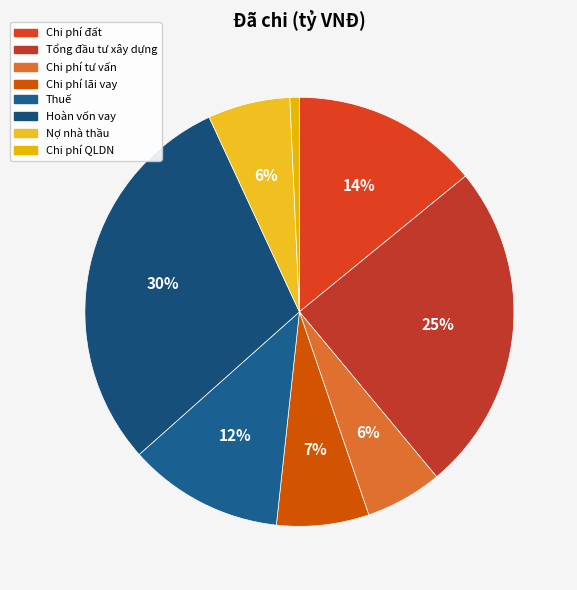

How many segments does this pie chart have?

8